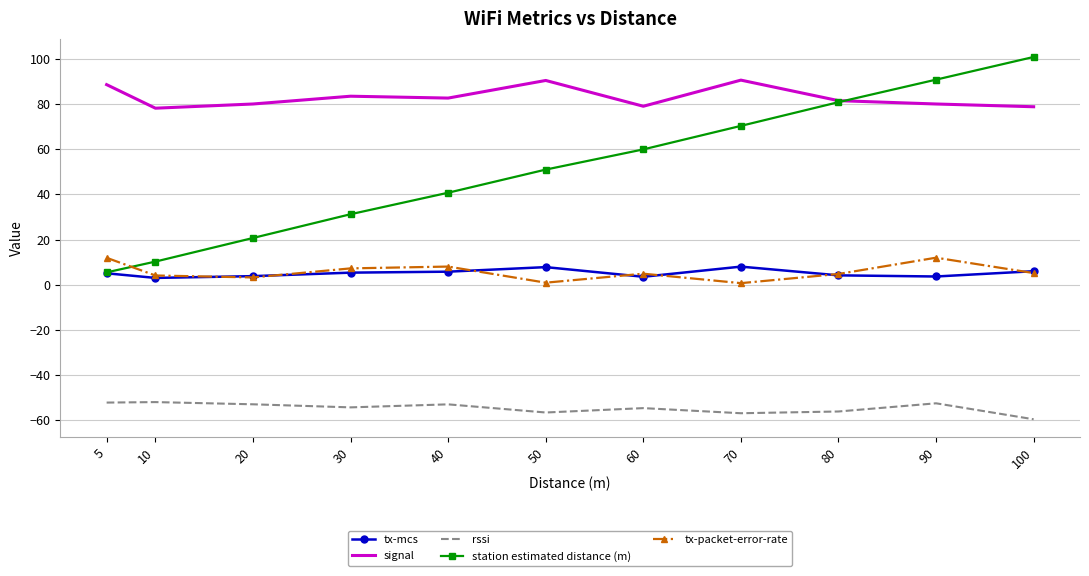

The value of station estimated distance (m) at 20 is 28.3. True or false?

False